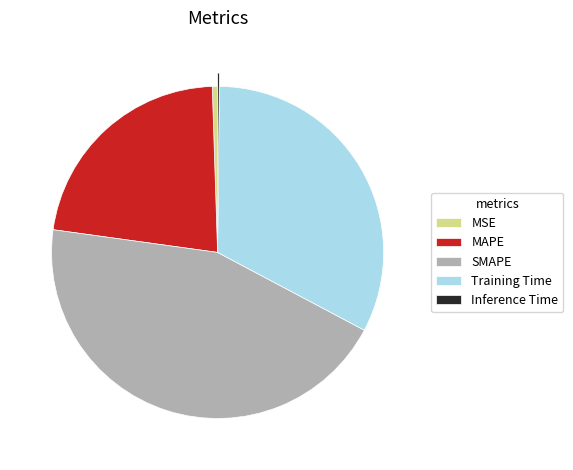

Approximately how many times larger is the value at MAPE compared to SMAPE?

0.5